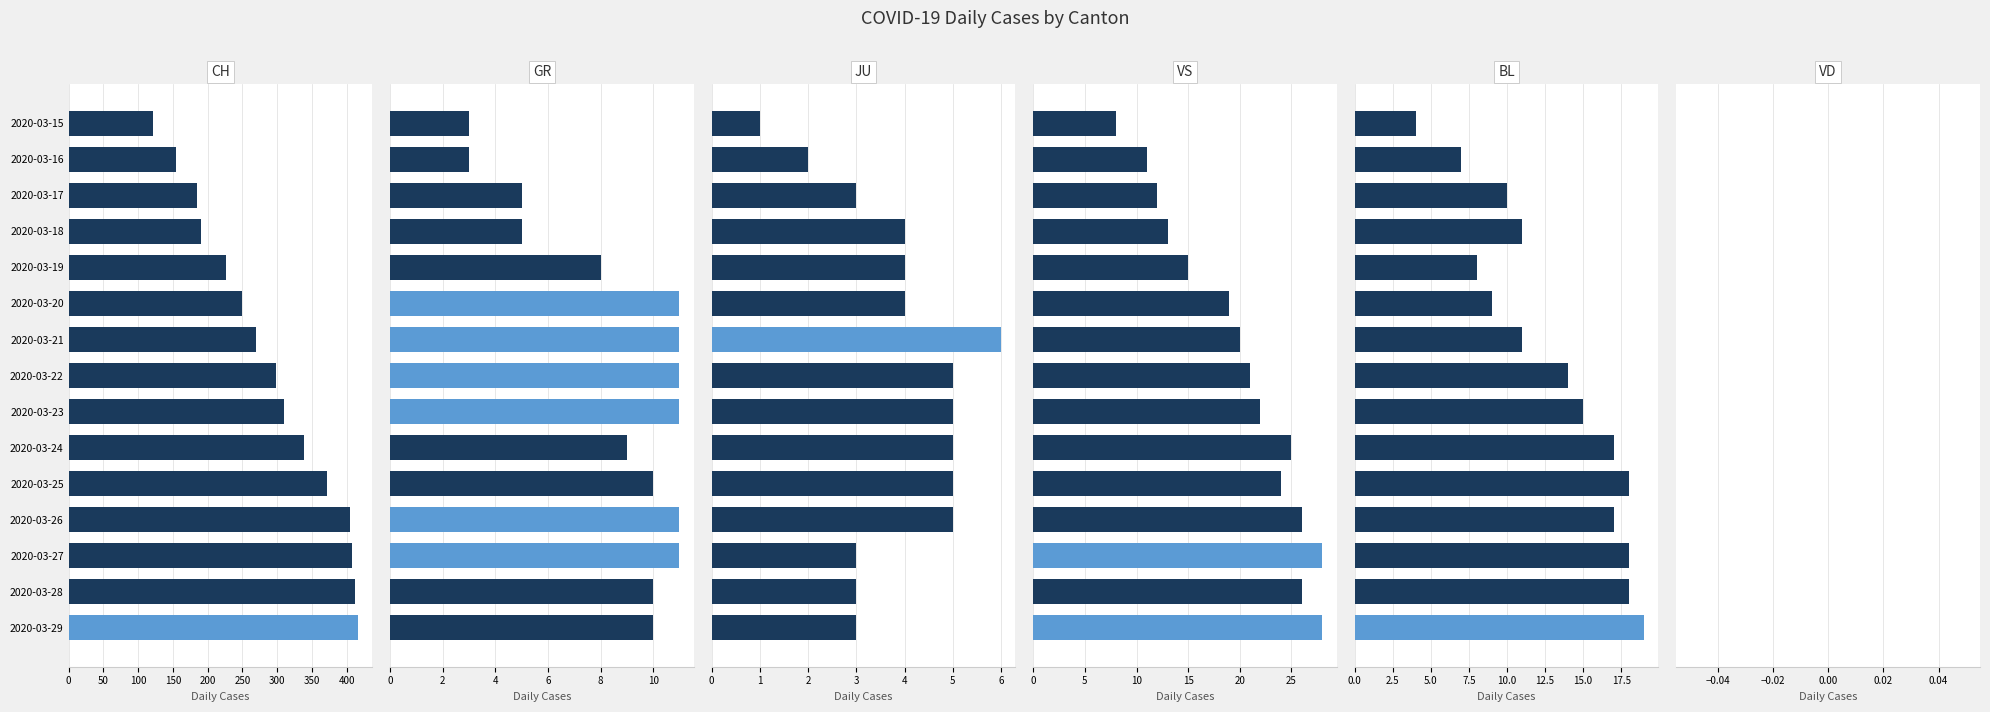

At how many categories does at least one series exceed 299?

7